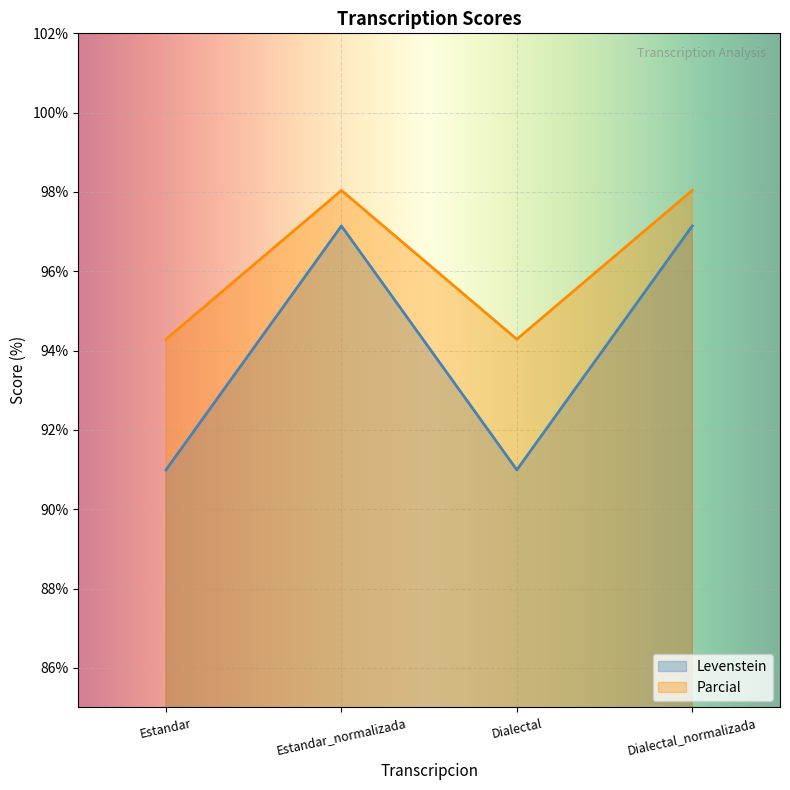

Where does the Parcial series first go above 97?

Estandar_normalizada